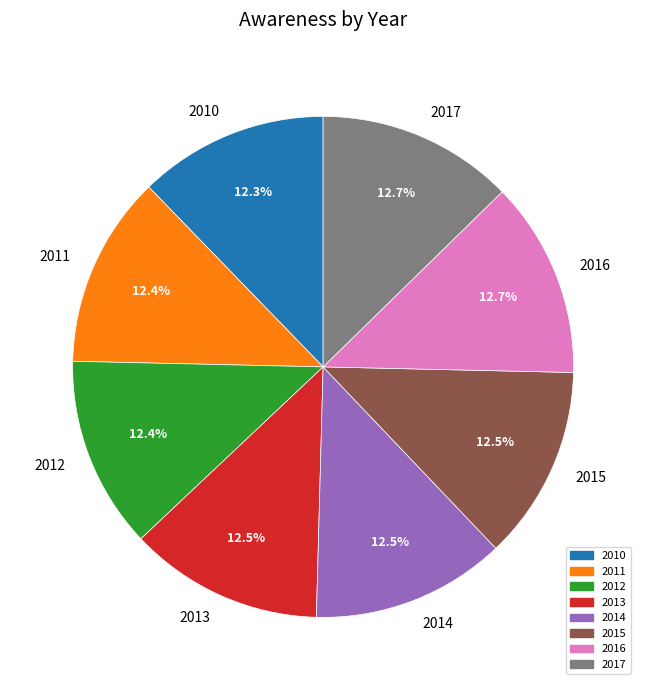

Is it true that 2010 is 12% of the pie?

True